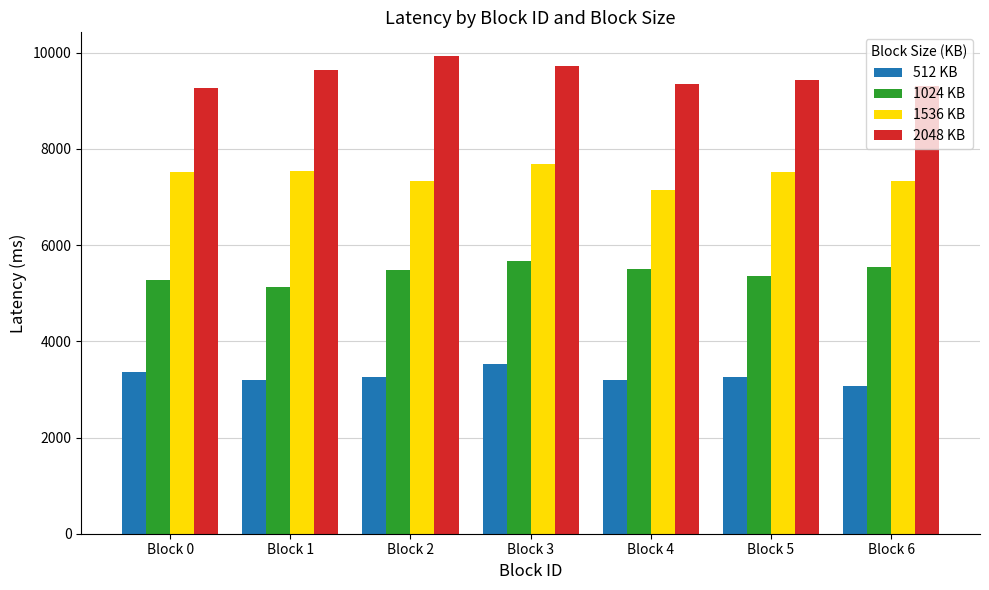

Is the value of 1024 KB at Block 3 greater than the value of 512 KB at Block 3?

Yes